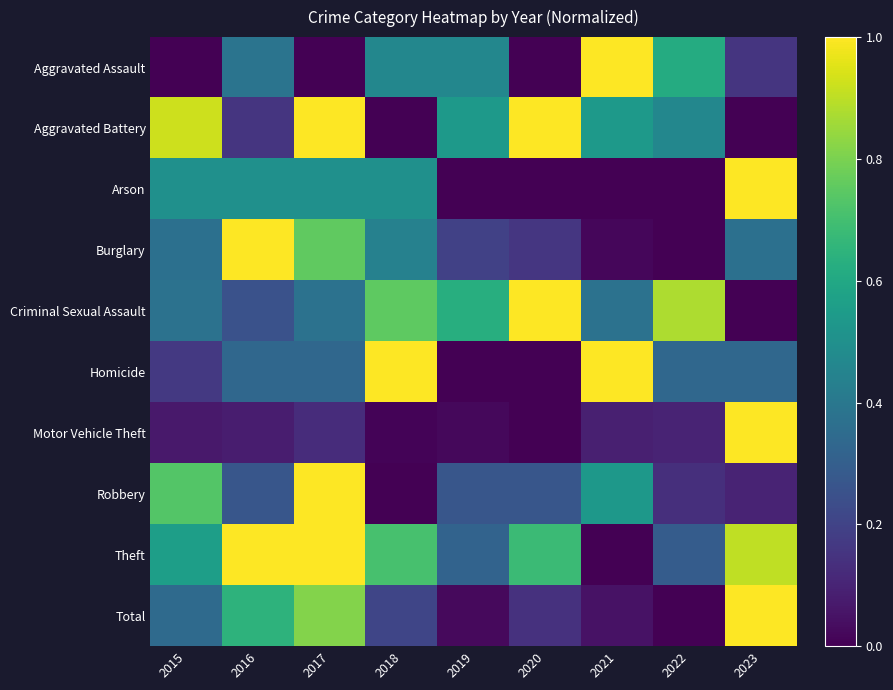

Reading right to left, transcribe all the data shown in this chart.

Aggravated Assault: 2023=0.2	2022=0.6	2021=1.0	2020=0.0	2019=0.5	2018=0.5	2017=0.0	2016=0.4	2015=0.0
Aggravated Battery: 2023=0.0	2022=0.5	2021=0.5	2020=1.0	2019=0.5	2018=0.0	2017=1.0	2016=0.2	2015=0.9
Arson: 2023=1.0	2022=0.0	2021=0.0	2020=0.0	2019=0.0	2018=0.5	2017=0.5	2016=0.5	2015=0.5
Burglary: 2023=0.4	2022=0.0	2021=0.0	2020=0.2	2019=0.2	2018=0.4	2017=0.8	2016=1.0	2015=0.4
Criminal Sexual Assault: 2023=0.0	2022=0.9	2021=0.4	2020=1.0	2019=0.6	2018=0.8	2017=0.4	2016=0.2	2015=0.4
Homicide: 2023=0.3	2022=0.3	2021=1.0	2020=0.0	2019=0.0	2018=1.0	2017=0.3	2016=0.3	2015=0.2
Motor Vehicle Theft: 2023=1.0	2022=0.1	2021=0.1	2020=0.0	2019=0.0	2018=0.0	2017=0.1	2016=0.1	2015=0.1
Robbery: 2023=0.1	2022=0.1	2021=0.5	2020=0.3	2019=0.3	2018=0.0	2017=1.0	2016=0.3	2015=0.7
Theft: 2023=0.9	2022=0.3	2021=0.0	2020=0.7	2019=0.3	2018=0.7	2017=1.0	2016=1.0	2015=0.6
Total: 2023=1.0	2022=0.0	2021=0.1	2020=0.1	2019=0.0	2018=0.2	2017=0.8	2016=0.6	2015=0.3